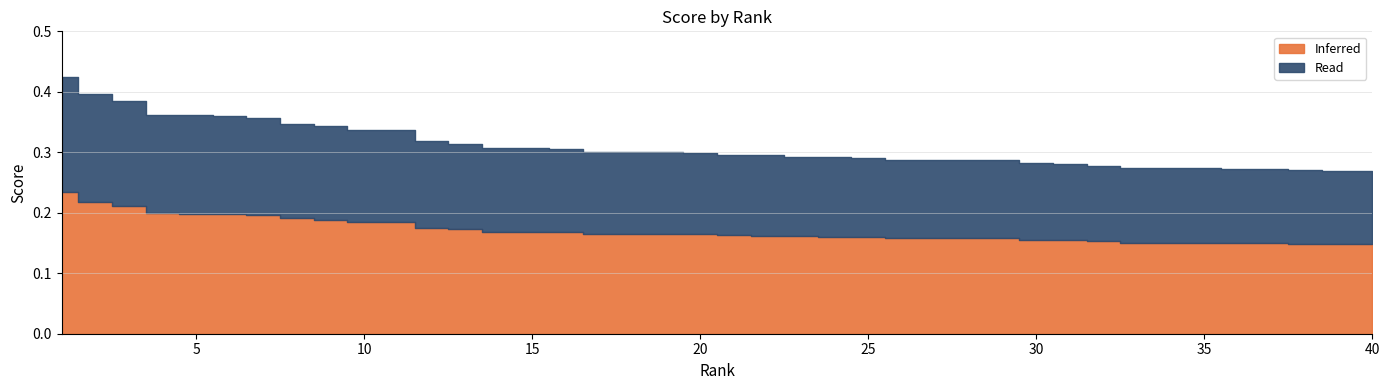

Is it true that the value at 33 is 0.2?

False